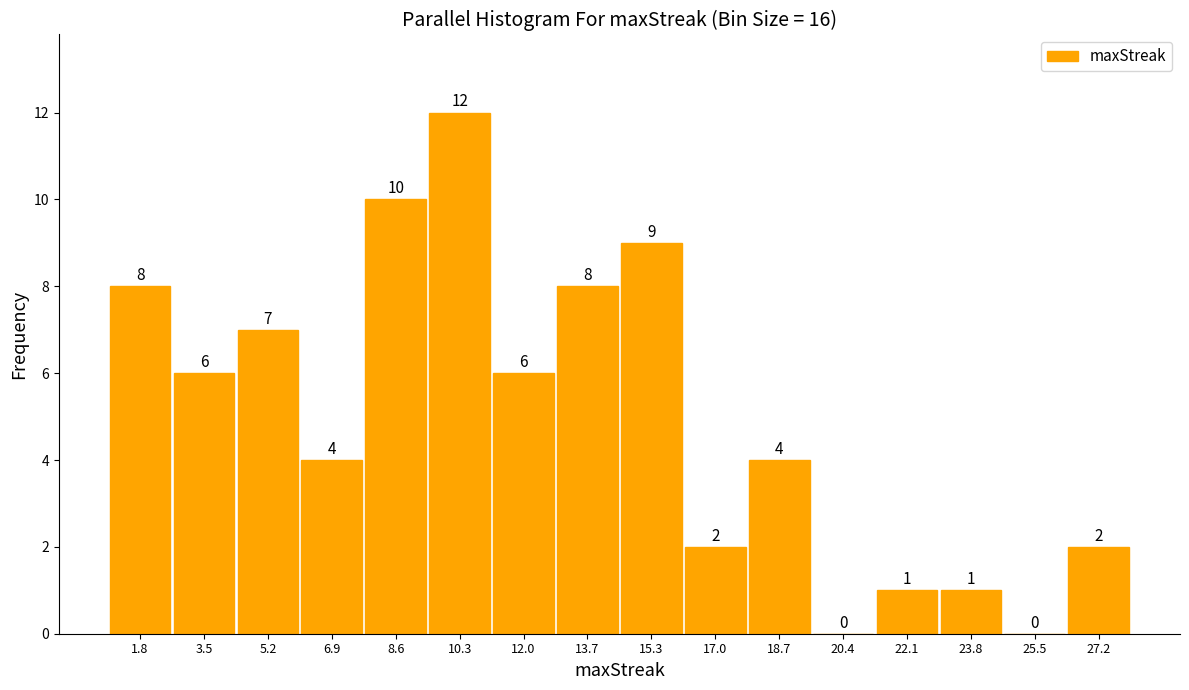

Reading left to right, transcribe this chart: for each bar, give the range it covers on the x-axis and its height. The bar edges are not printed on the chart, so give them approximately, as read against the axis.

1.0 to 2.6: 8
2.6 to 4.4: 6
4.4 to 6.0: 7
6.0 to 7.8: 4
7.8 to 9.4: 10
9.4 to 11.2: 12
11.2 to 12.8: 6
12.8 to 14.6: 8
14.6 to 16.2: 9
16.2 to 17.8: 2
17.8 to 19.6: 4
19.6 to 21.2: 0
21.2 to 23.0: 1
23.0 to 24.6: 1
24.6 to 26.4: 0
26.4 to 28.0: 2